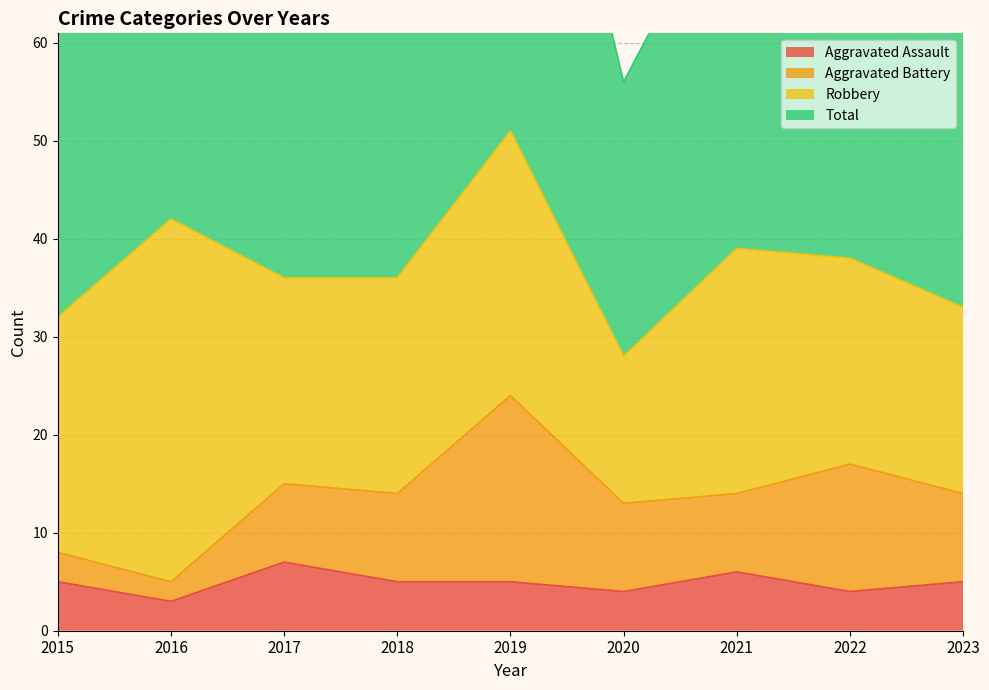

How many values in the Aggravated Assault series are below 5?

3